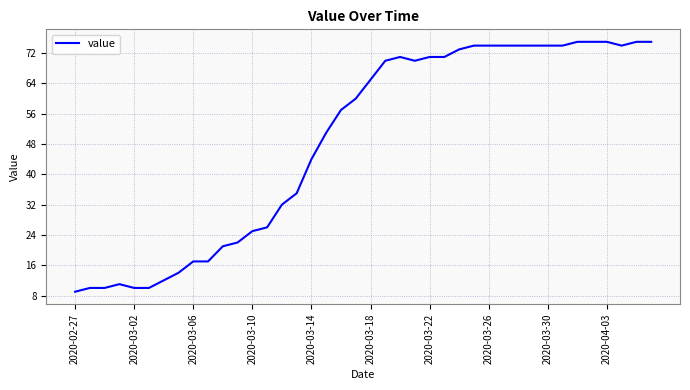

What is the sum of all values?

1951